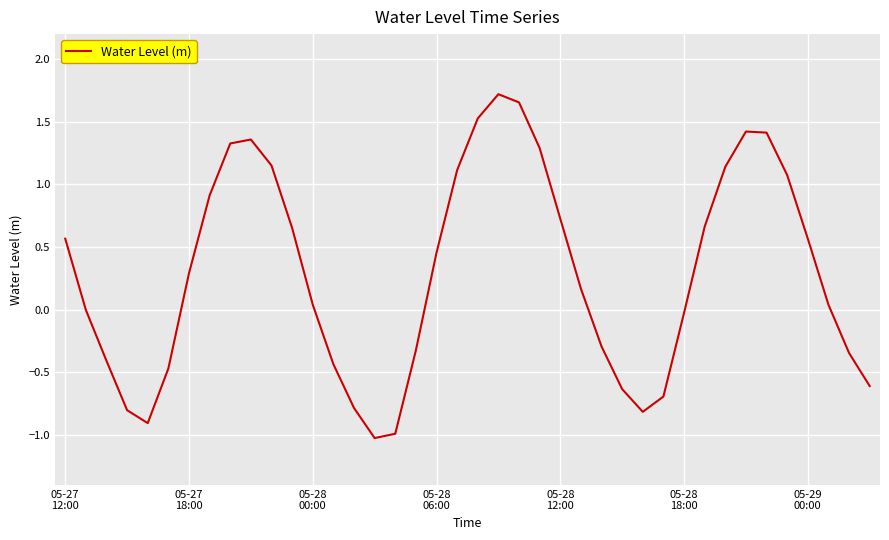

What is the minimum value shown in the chart?

-1.0